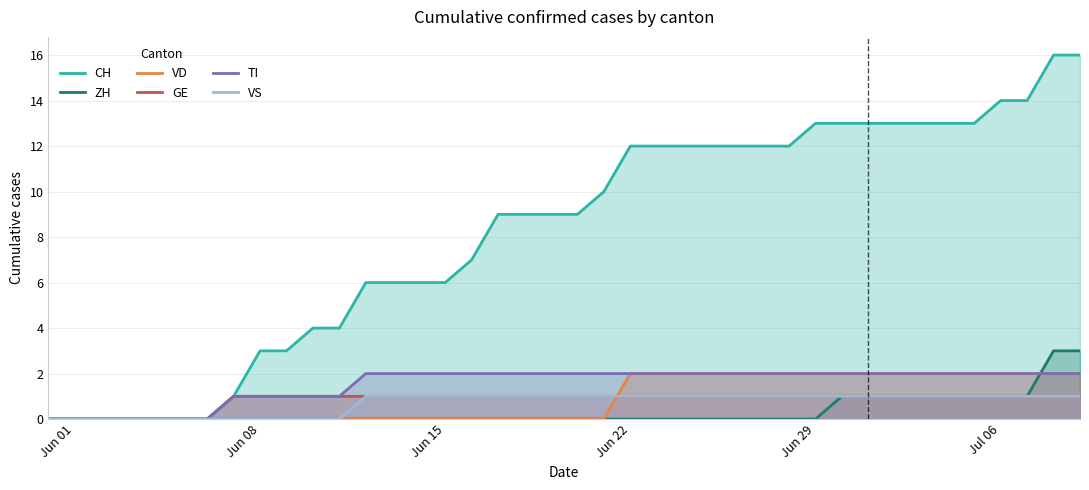

What is the maximum value for ZH?

3